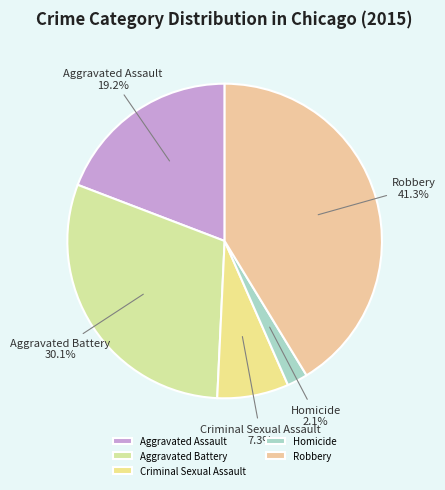

The Criminal Sexual Assault slice represents 1% of the pie. True or false?

False